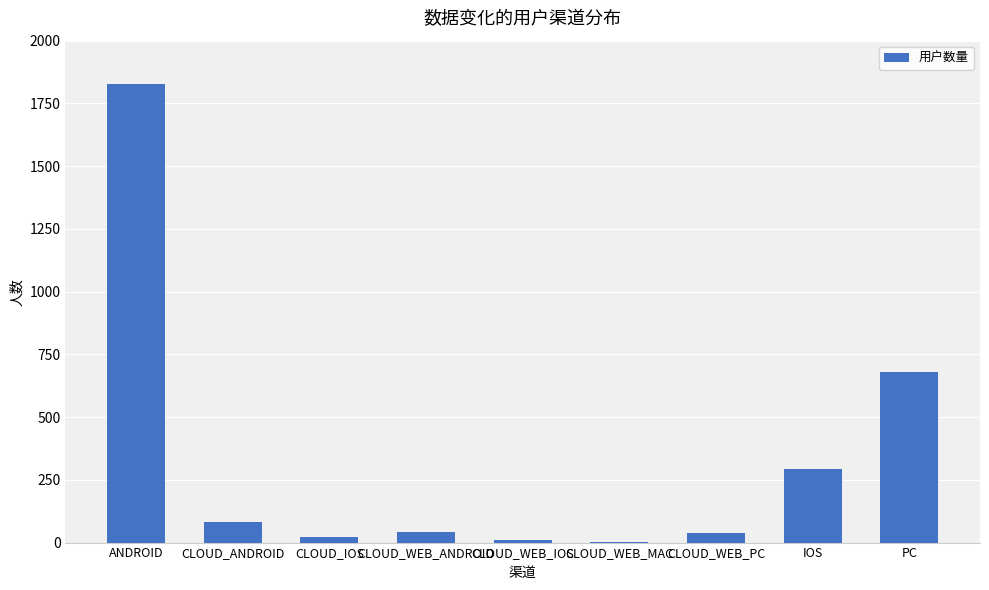

Read the value at ANDROID.

1828